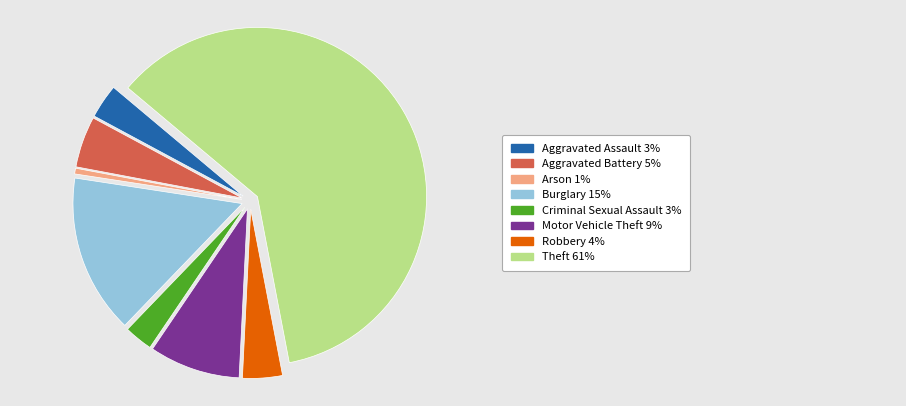

Does any single category account for the majority?

Yes